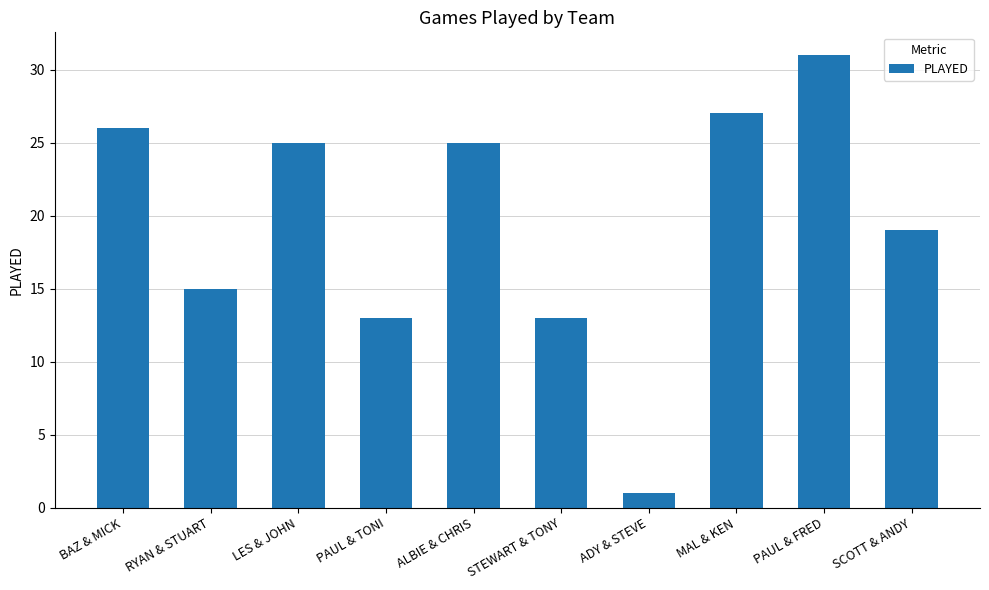

Are the bars horizontal?

No